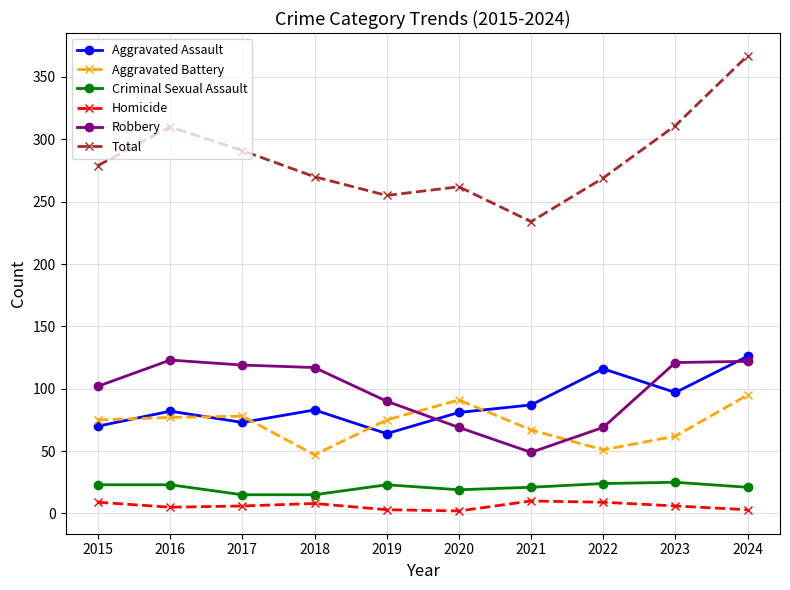

What is the smallest value displayed?

2